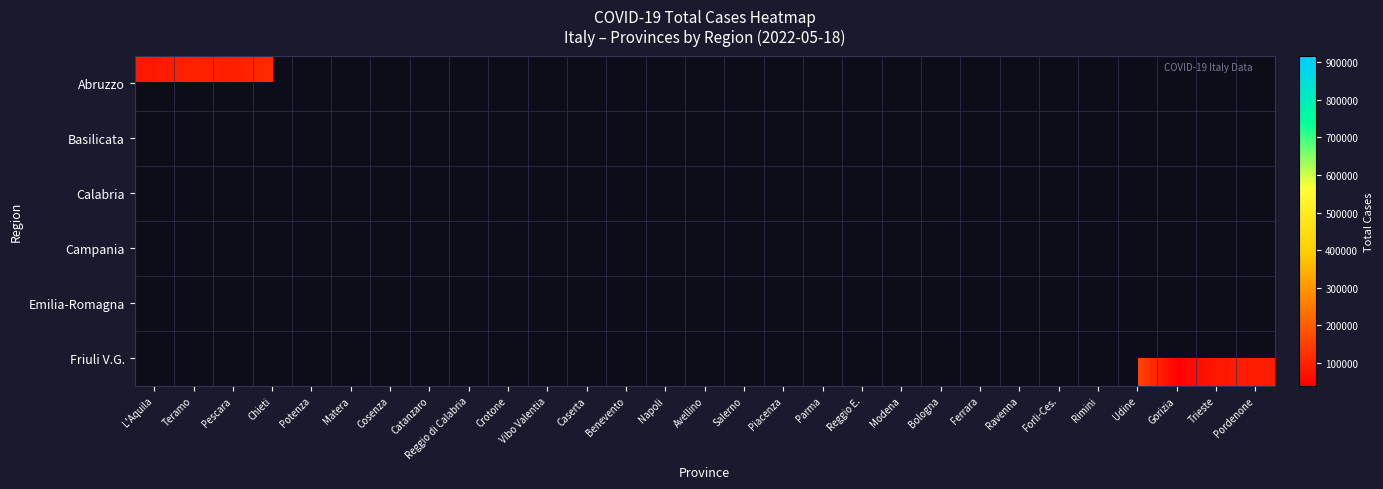

Rank the series by their maximum value, from highest to lowest.

Abruzzo, Basilicata, Calabria, Campania, Emilia-Romagna, Friuli V.G.